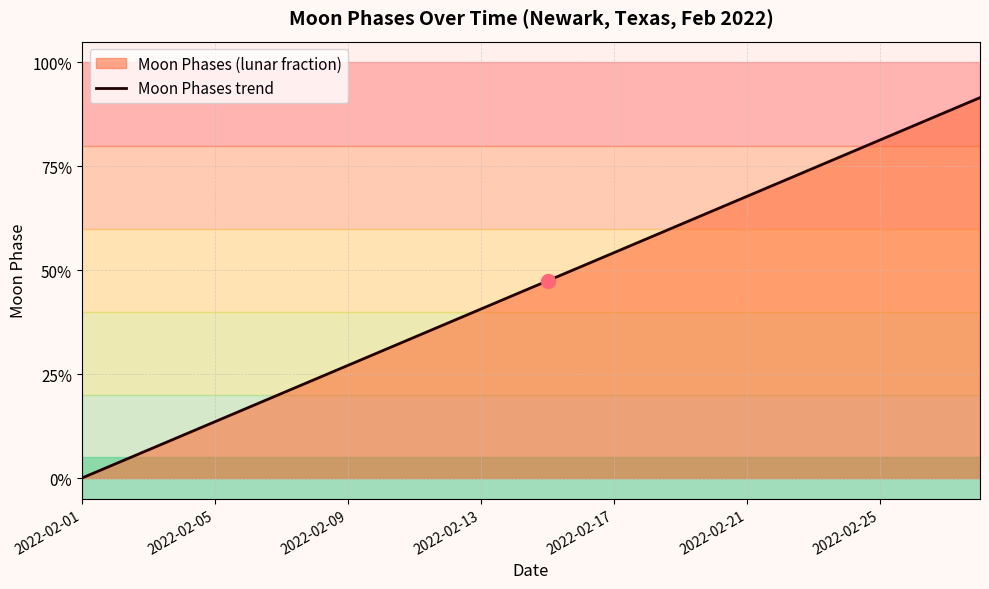

Reading left to right, transcribe all the data shown in this chart.

0.0	0.0	0.1	0.1	0.1	0.2	0.2	0.2	0.3	0.3	0.3	0.4	0.4	0.4	0.5	0.5	0.5	0.6	0.6	0.6	0.7	0.7	0.7	0.8	0.8	0.8	0.9	0.9